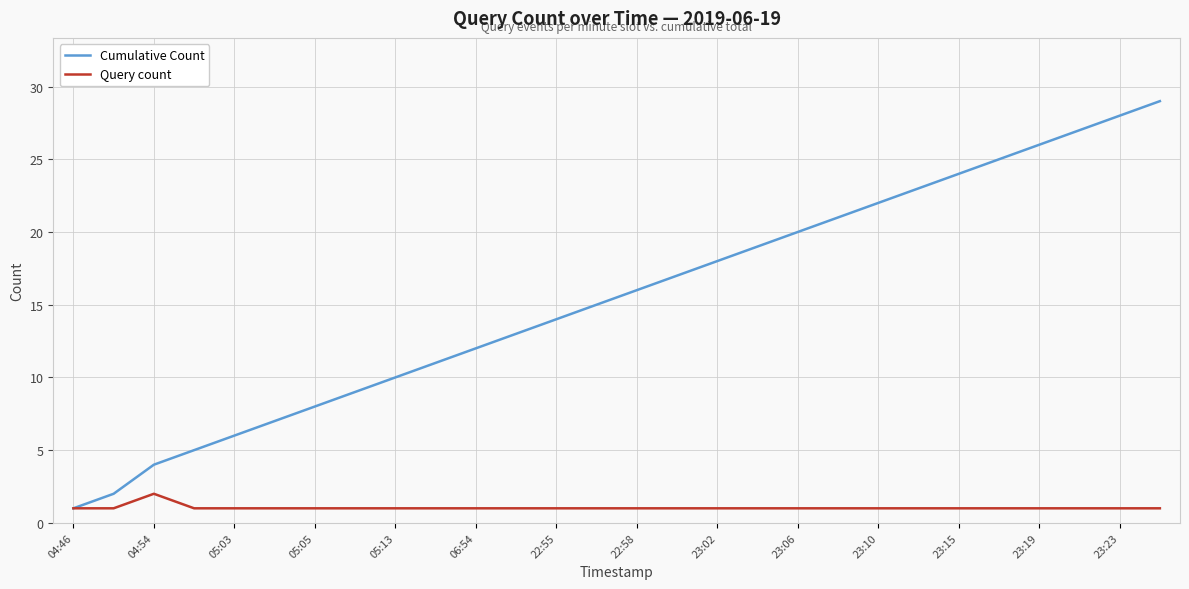

Which series has the widest spread of values?

Cumulative Count